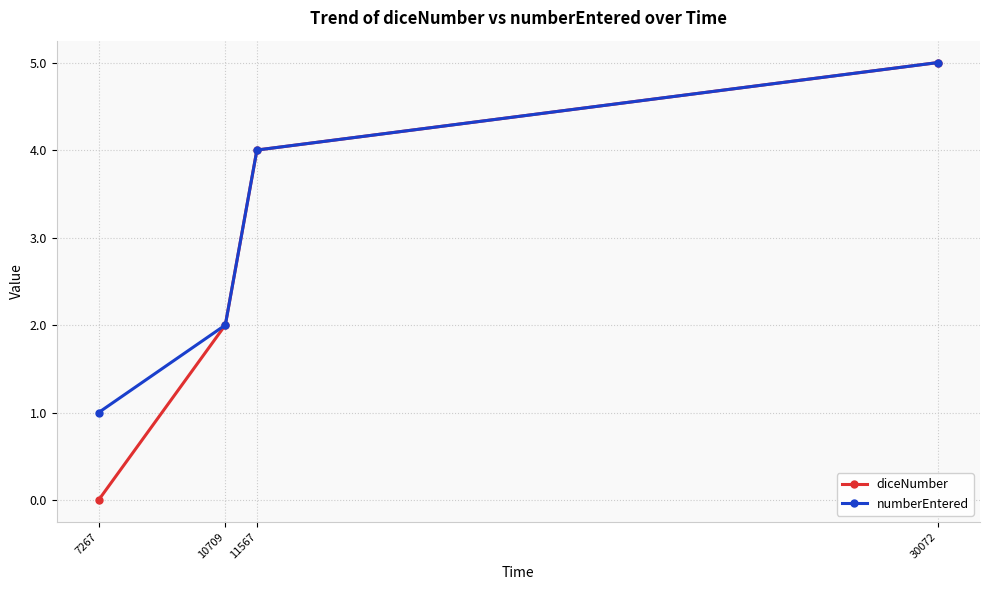

At which label is diceNumber closest to 2?

10709